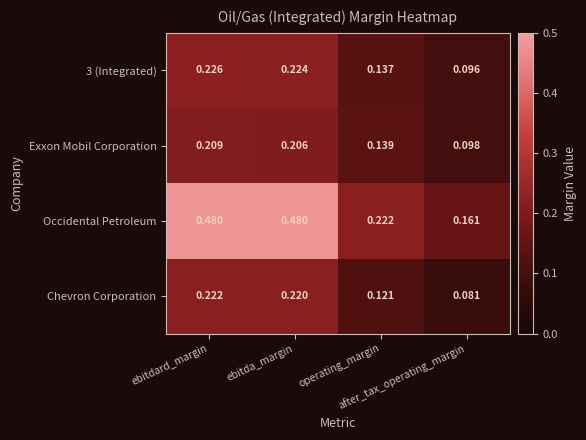

Rank the series at after_tax_operating_margin from highest to lowest value.

Occidental Petroleum, Exxon Mobil Corporation, 3 (Integrated), Chevron Corporation